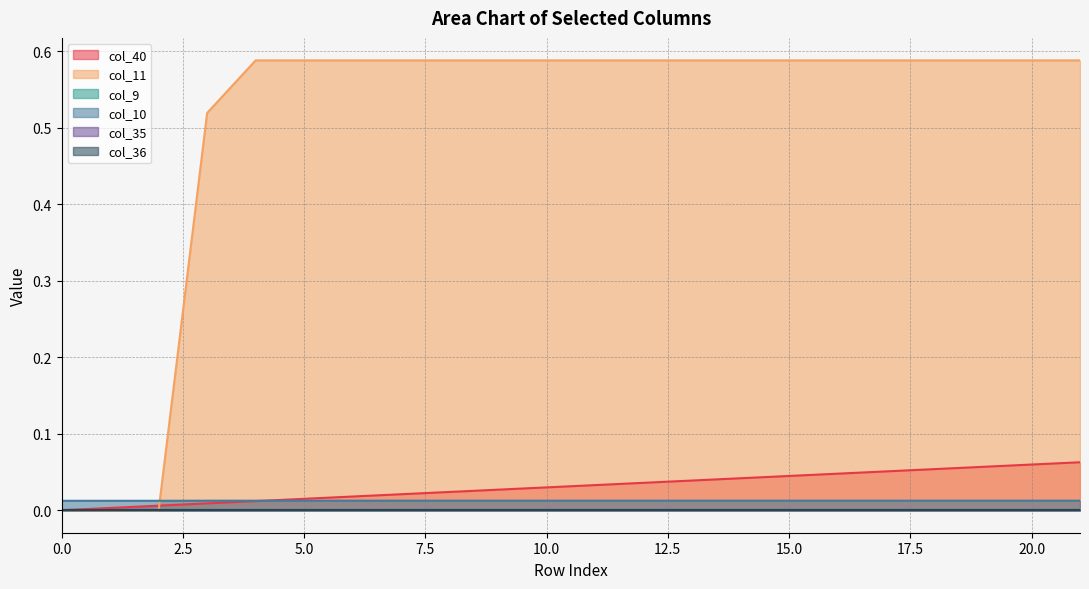

Which series has the largest total across all categories?

col_11